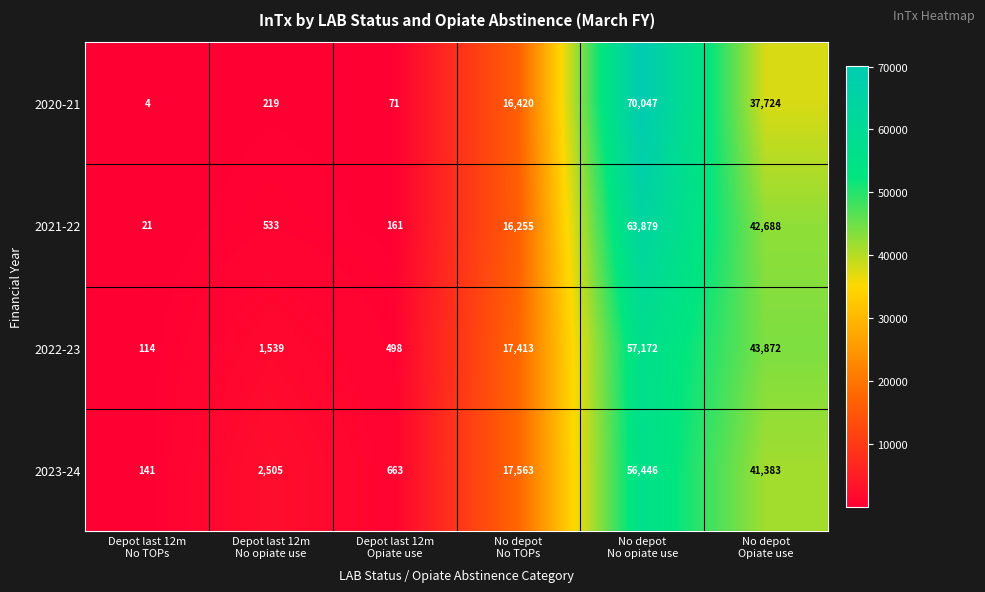

What is the maximum value for 2023-24?

56446